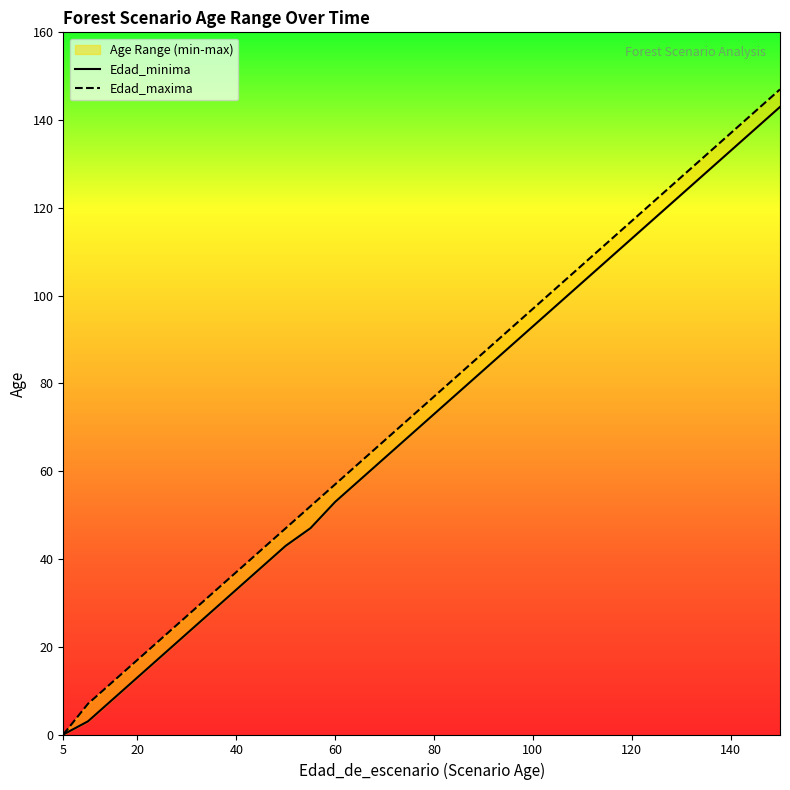

Reading left to right, extract all data points from this chart.

Edad_minima: 5=0	5=0	10=3	15=8	20=13	25=18	30=23	35=28	40=33	45=38	50=43	55=47	60=53	65=58	70=63	75=68	80=73	85=78	90=83	95=88	100=93	105=98	110=103	115=108	120=113	125=118	130=123	135=128	140=133	145=138	150=143
Edad_maxima: 5=0	5=0	10=7	15=12	20=17	25=22	30=27	35=32	40=37	45=42	50=47	55=52	60=57	65=62	70=67	75=72	80=77	85=82	90=87	95=92	100=97	105=102	110=107	115=112	120=117	125=122	130=127	135=132	140=137	145=142	150=147